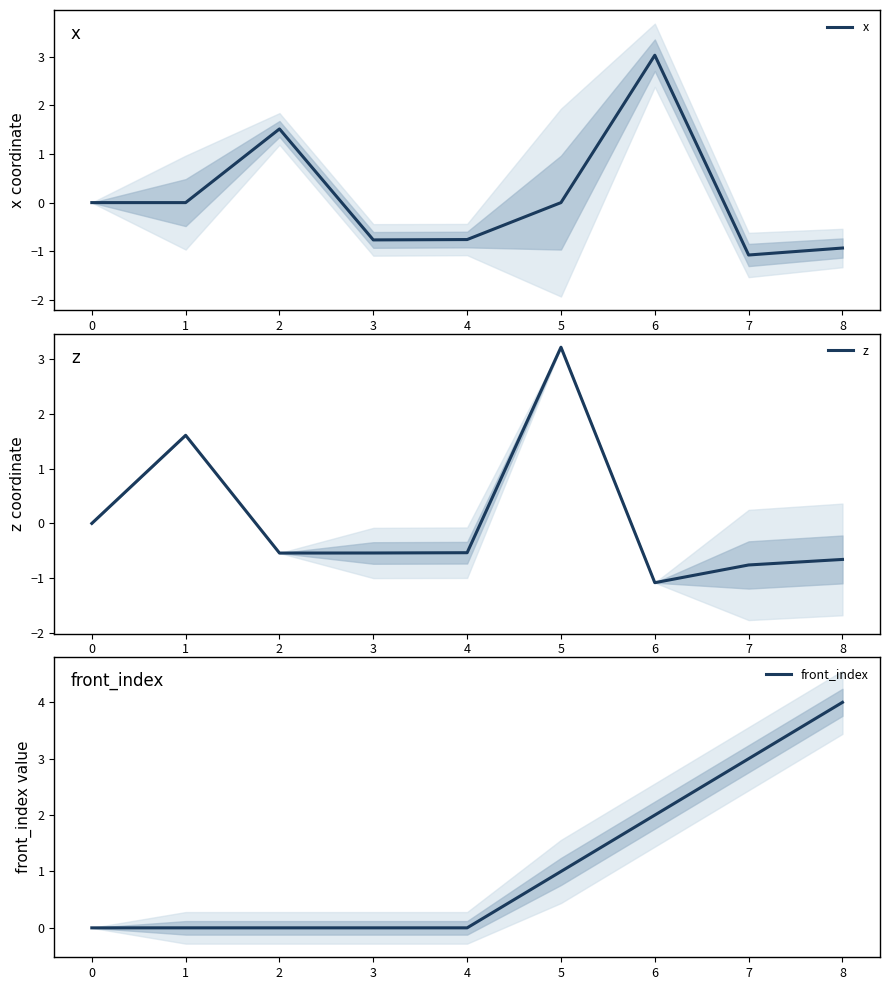

Reading left to right, what are all the values shown in this chart?

x: 0=0.0	1=0.0	2=1.5	3=-0.8	4=-0.8	5=-0.0	6=3.0	7=-1.1	8=-0.9
z: 0=0.0	1=1.6	2=-0.5	3=-0.5	4=-0.5	5=3.2	6=-1.1	7=-0.8	8=-0.7
front_index: 0=0.0	1=0.0	2=0.0	3=0.0	4=0.0	5=1.0	6=2.0	7=3.0	8=4.0